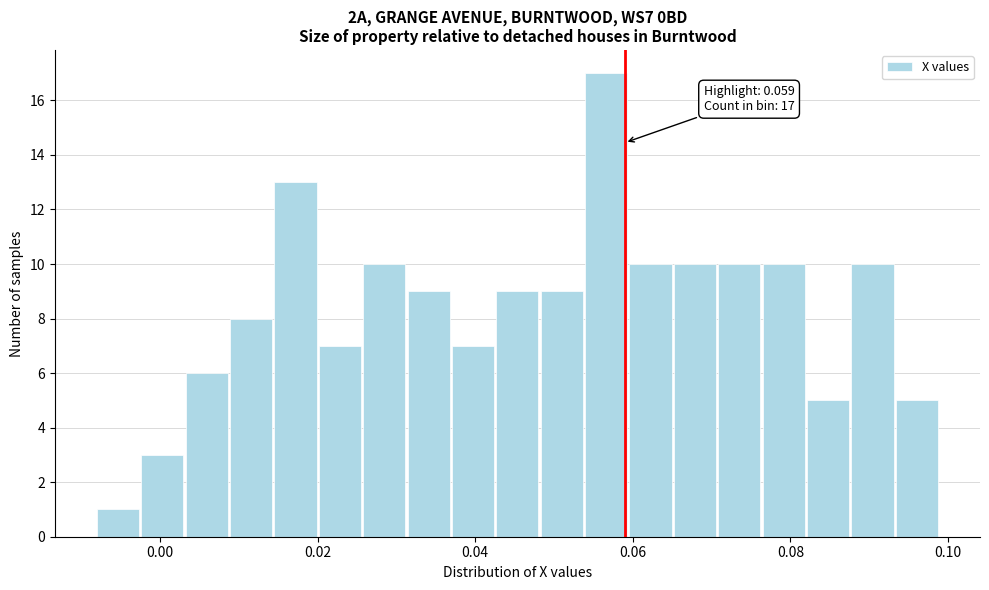

Around what value on the x-axis is the tallest bar? Give the approximate position of its centre, as read against the axis.

0.056